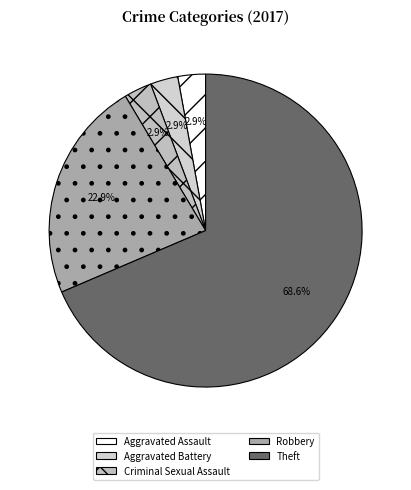

Which has a higher value, Theft or Criminal Sexual Assault?

Theft